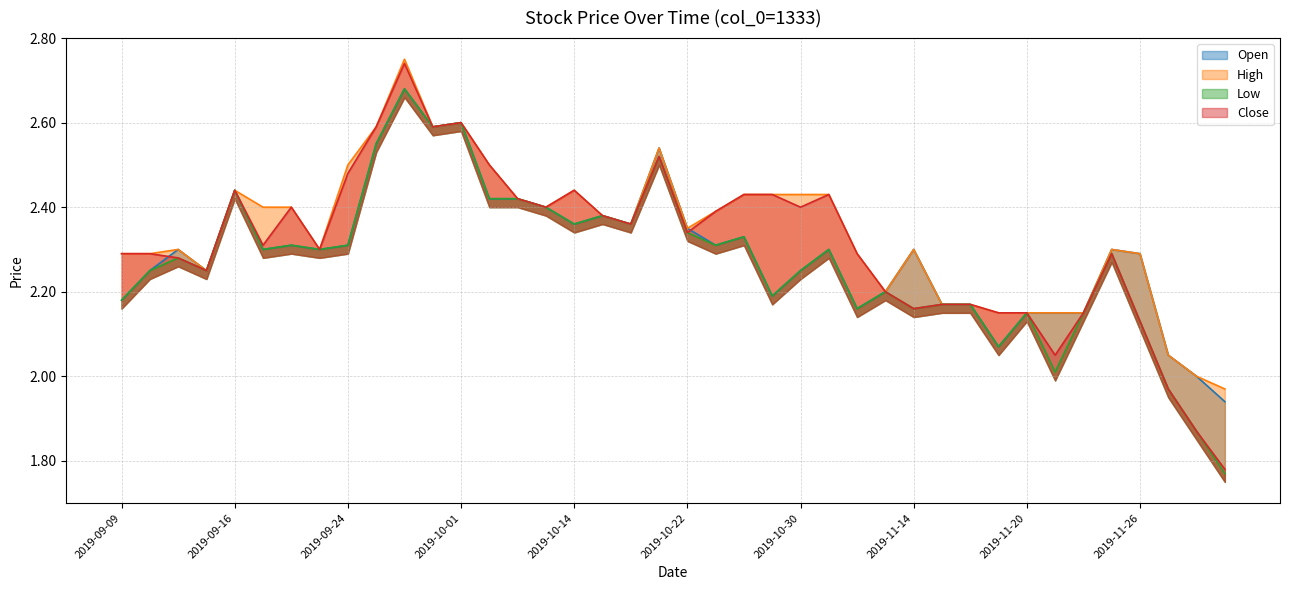

What are all the series names shown in the legend?

Open, High, Low, Close